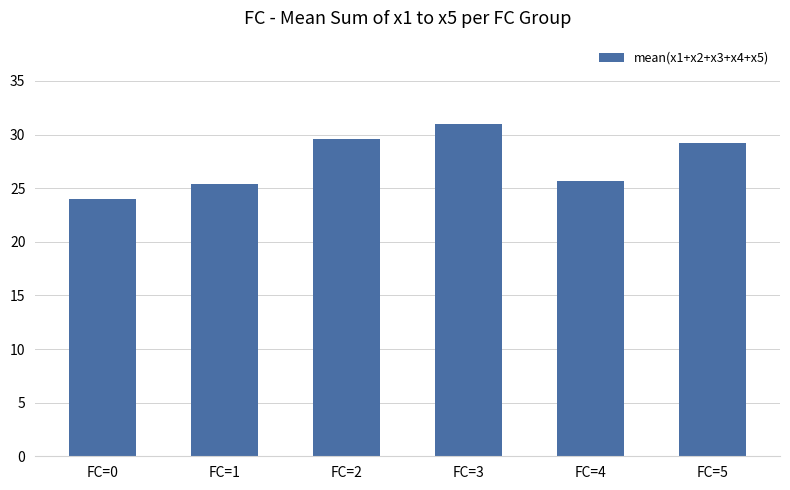

What value does the data have at FC=4?

25.7